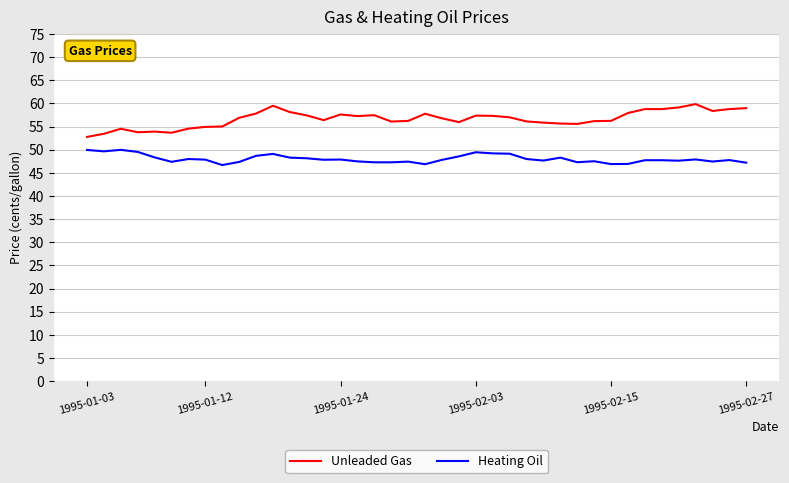

What is the difference between the maximum and minimum values in the Heating Oil series?

3.3